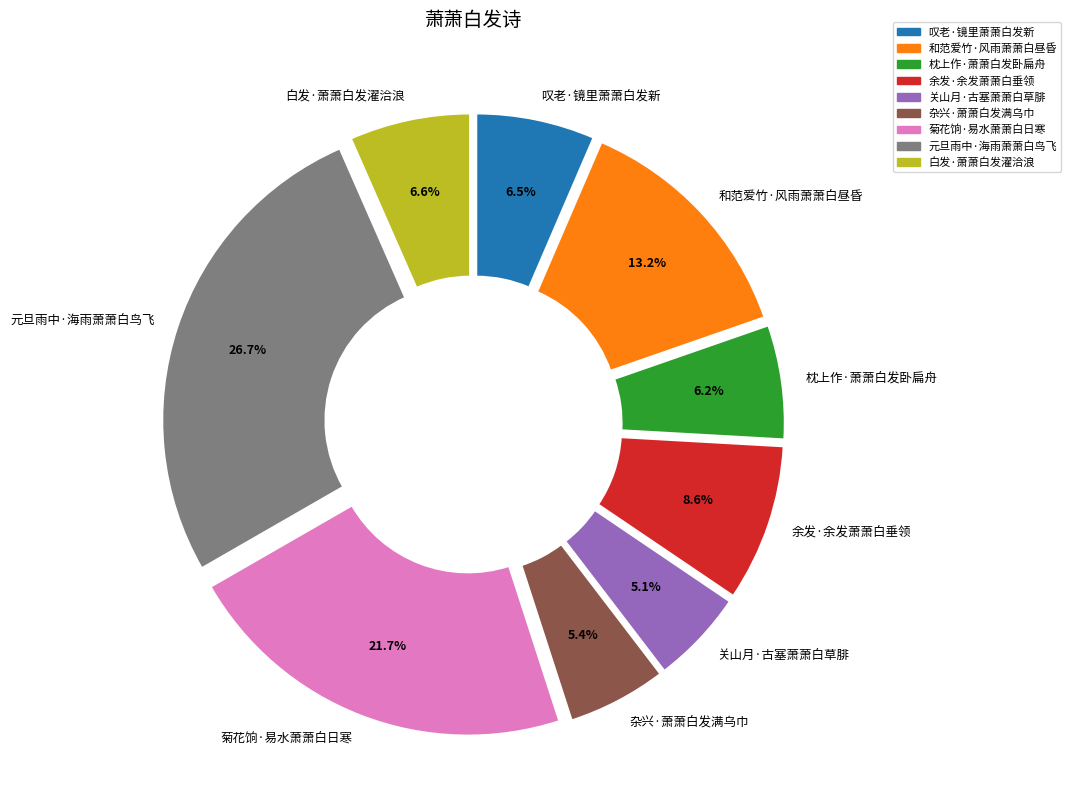

How much of the chart is everything except 和范爱竹·风雨萧萧白昼昏?

86.8%